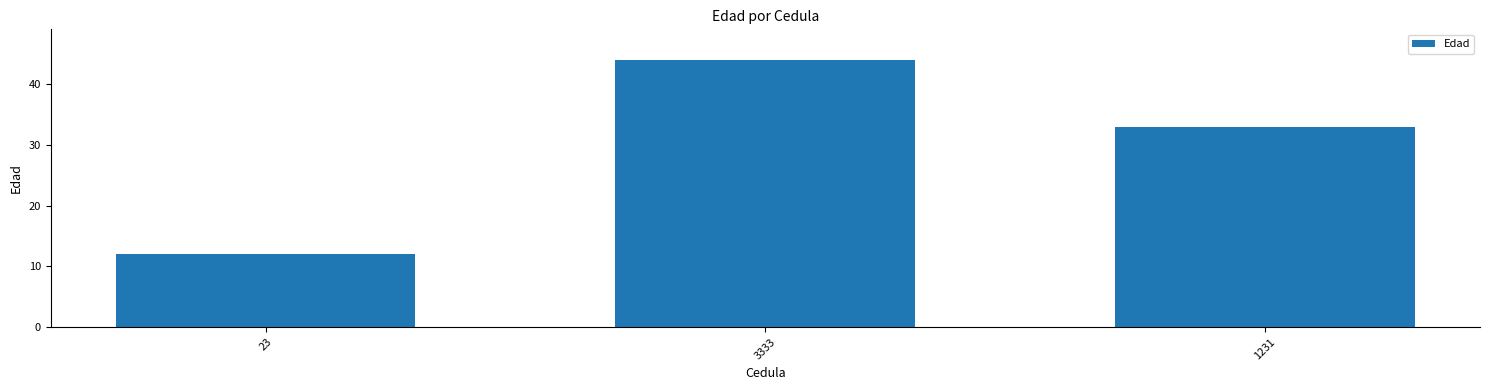

Is it true that the value at 1231 is 43?

False